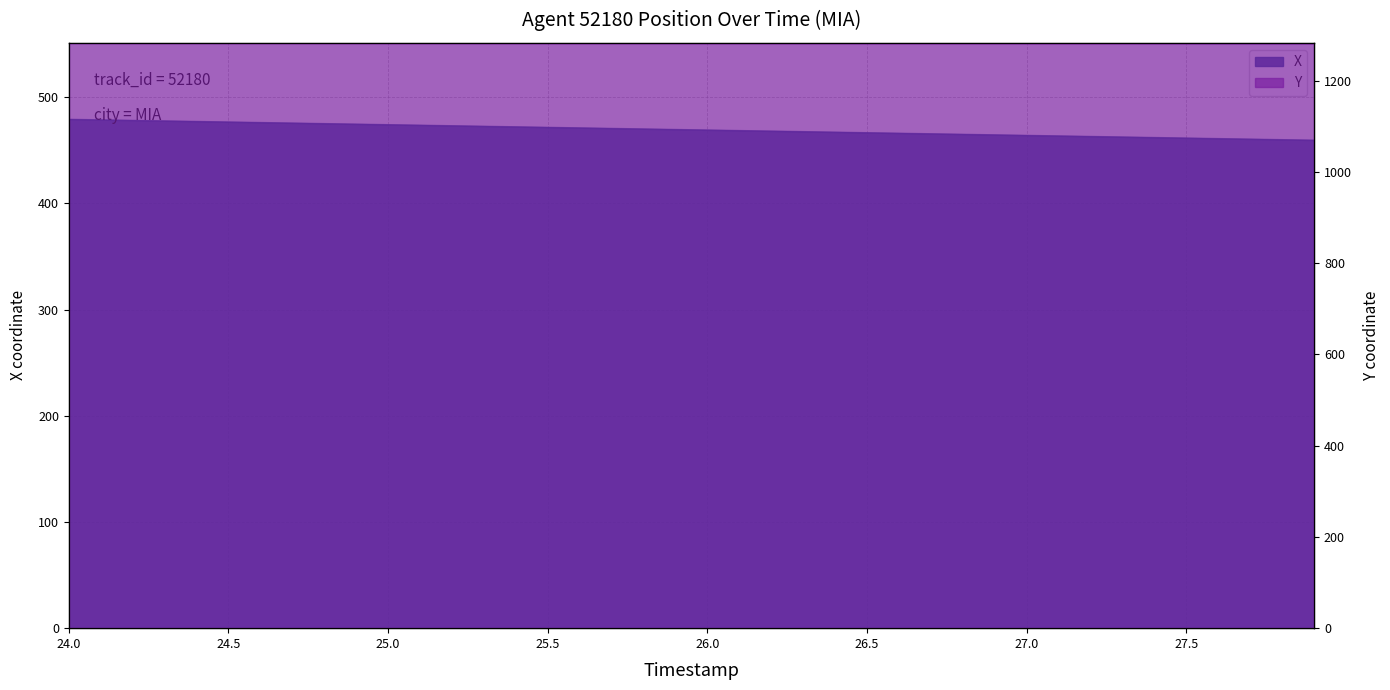

How many lines are shown in the chart?

2